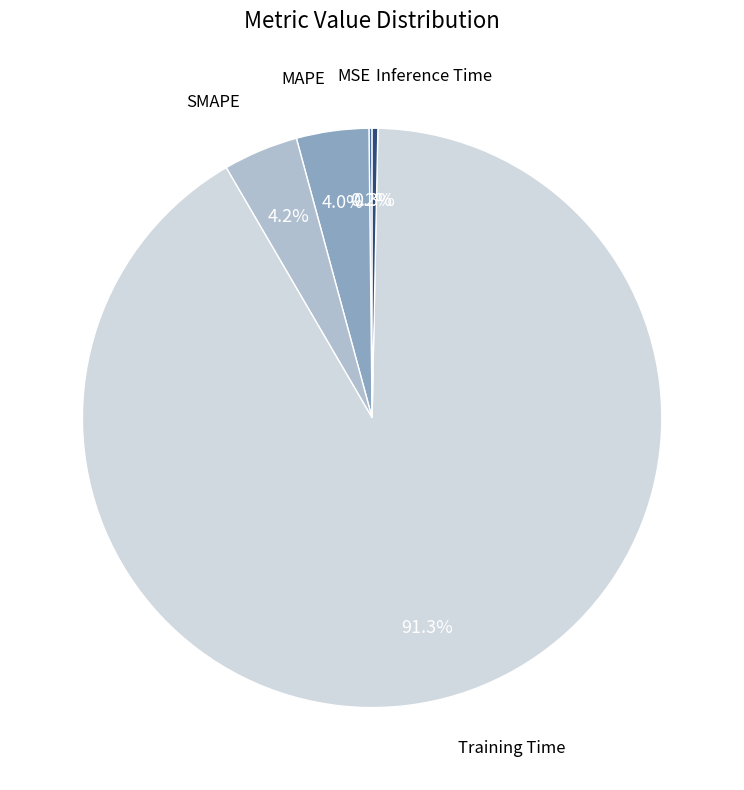

Which slice is the largest?

Training Time